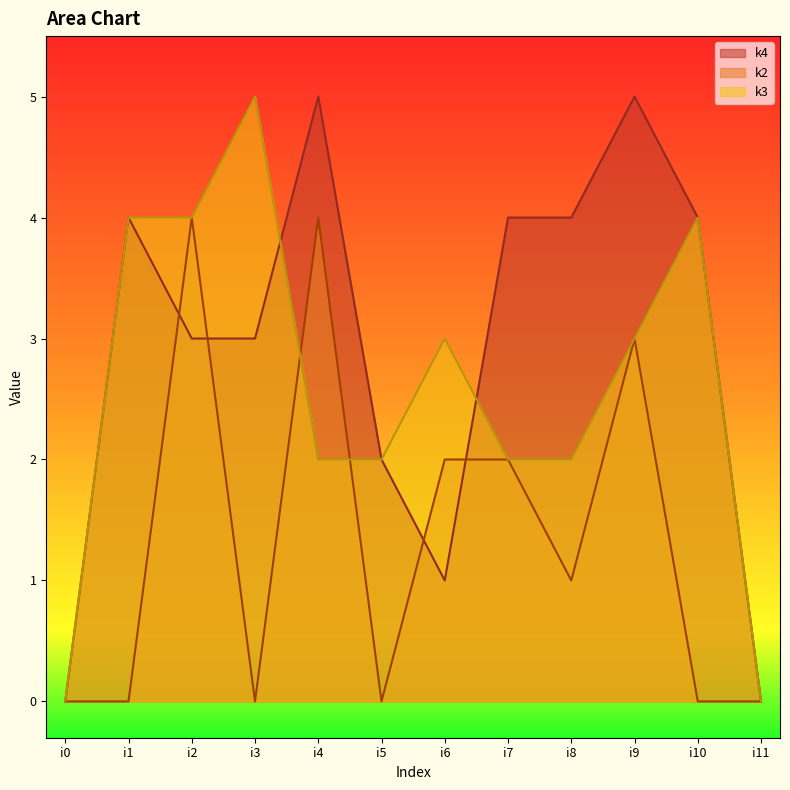

True or false: k3 has more than 1 interior local peaks.

True